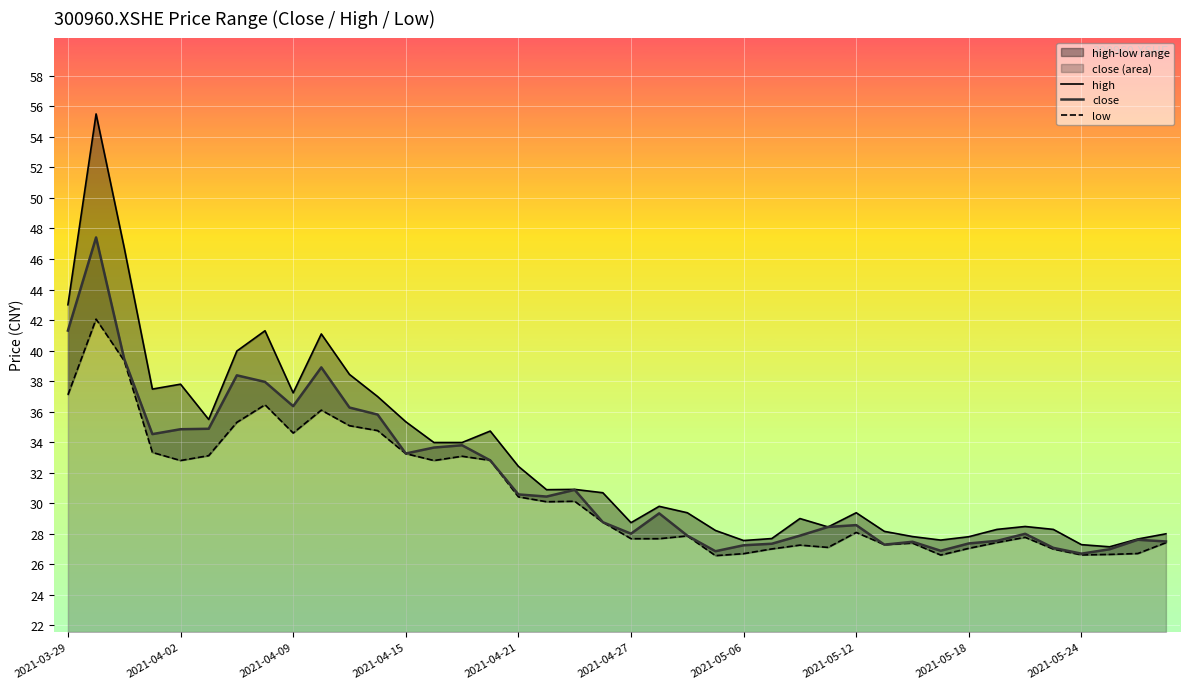

How many data points in low are above 28?

21